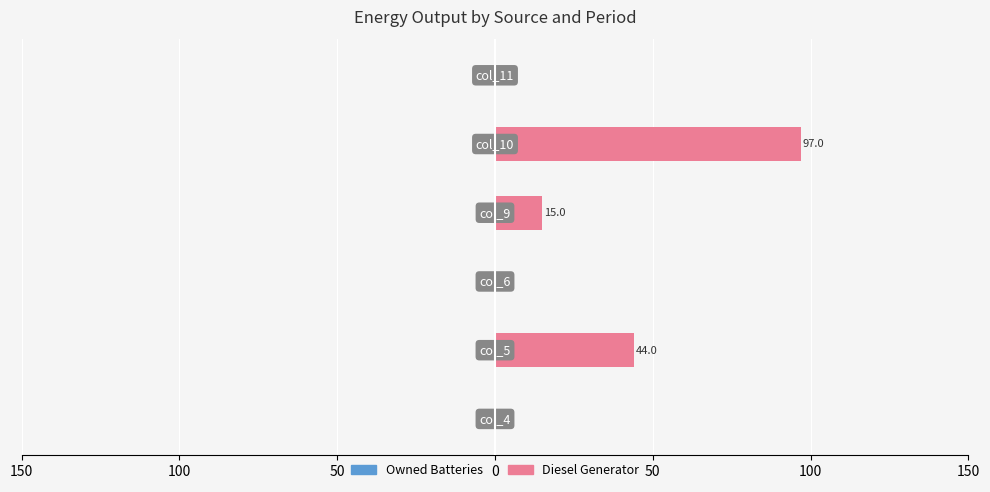

Are the bars horizontal?

Yes